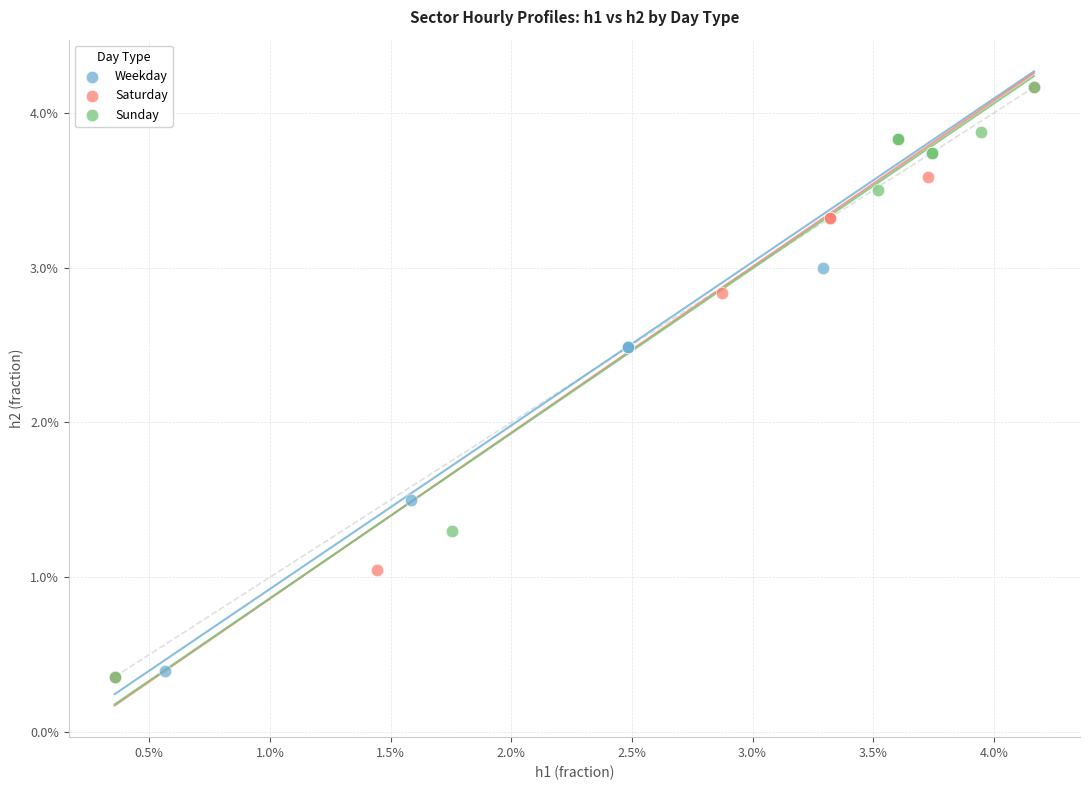

What are all the series names shown in the legend?

Weekday, Saturday, Sunday